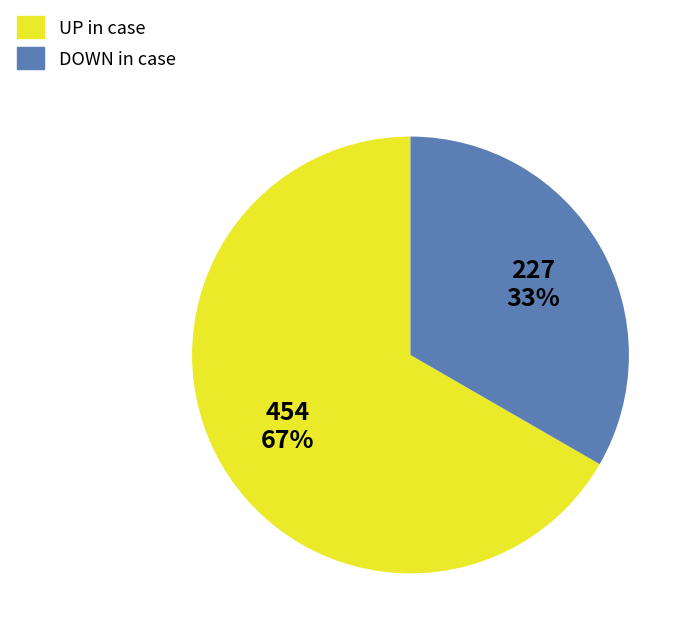

How many segments does this pie chart have?

2